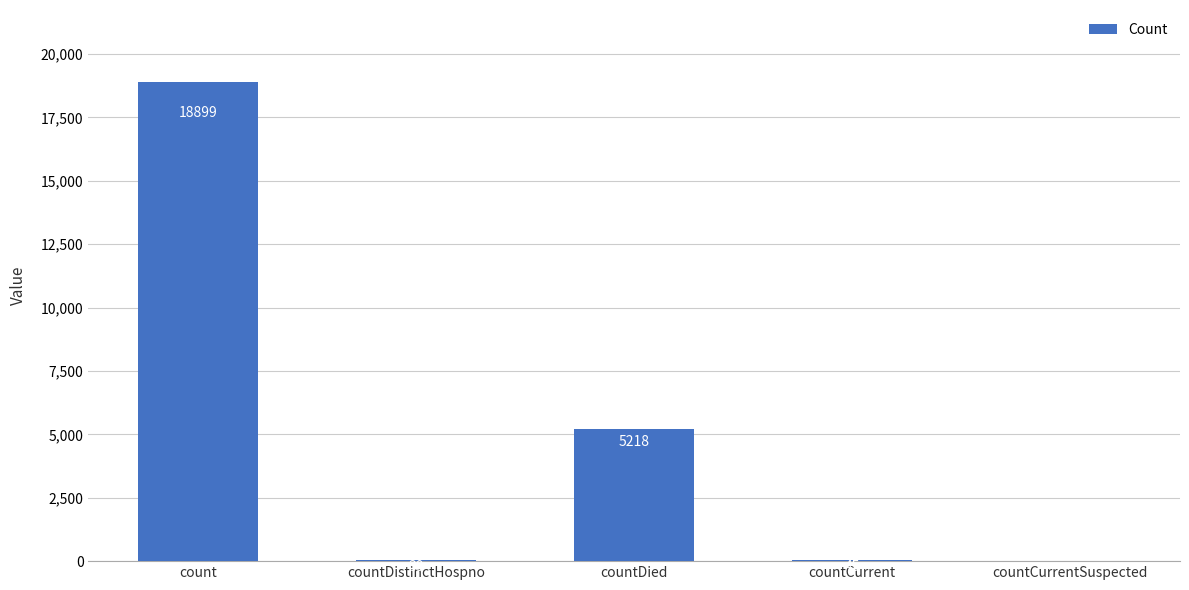

Is it true that the value at countCurrentSuspected is -10513?

False